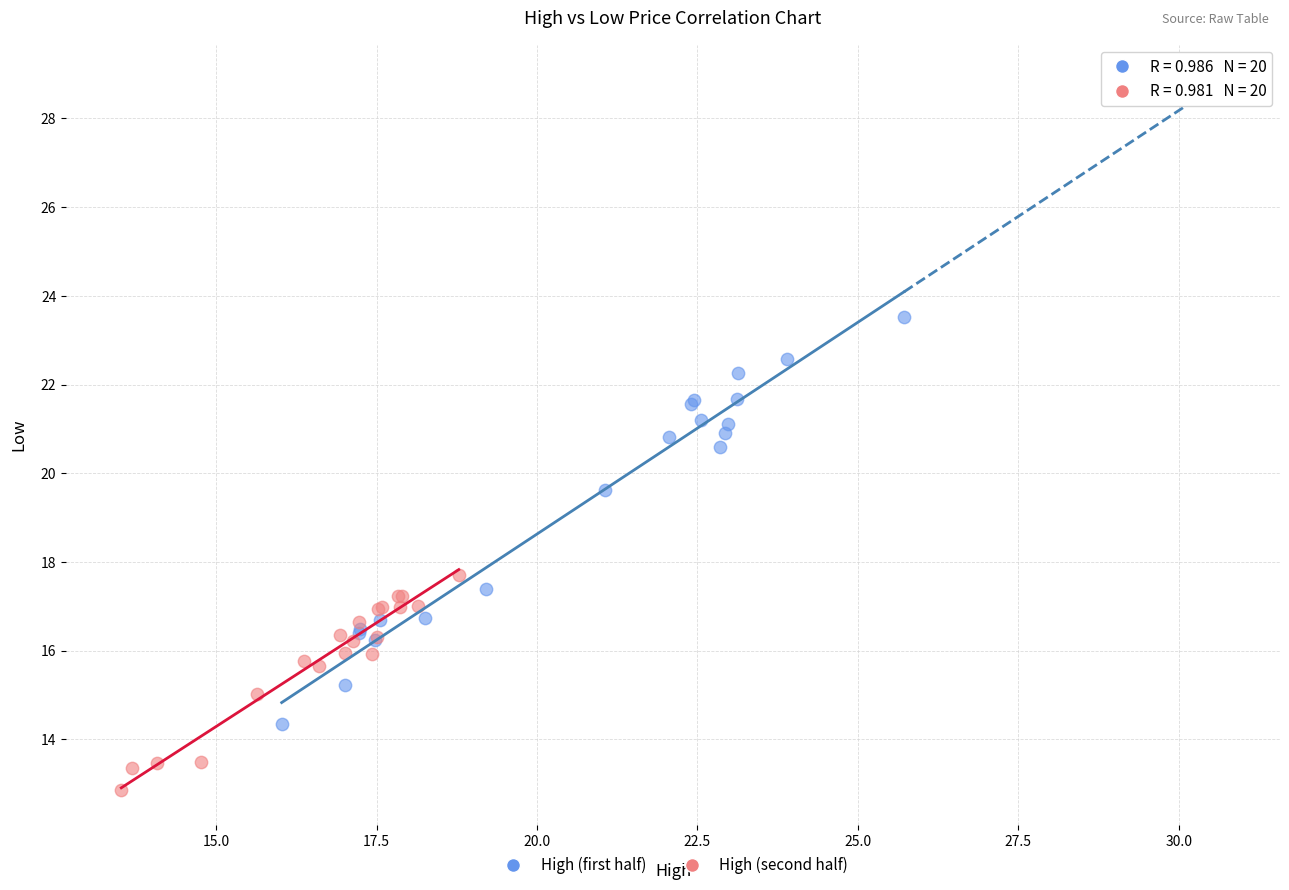

Which series reaches the maximum Y coordinate?

High (first half)